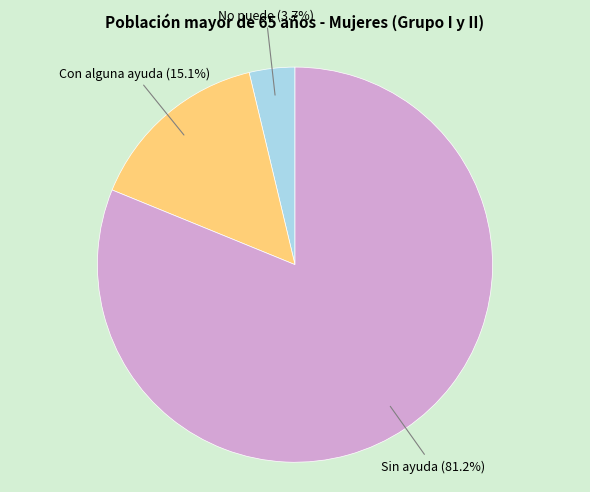

Is there any slice that represents more than half of the pie?

Yes